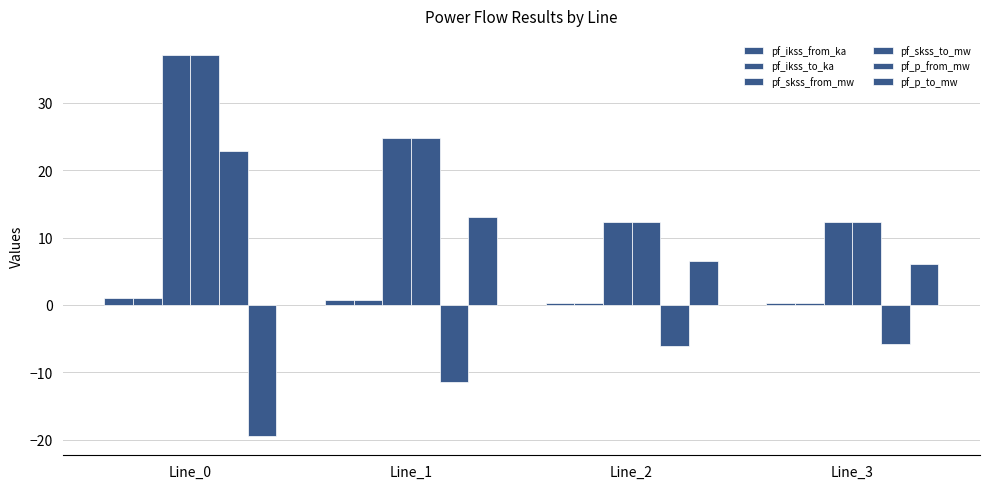

Which series has the largest total across all categories?

pf_skss_from_mw